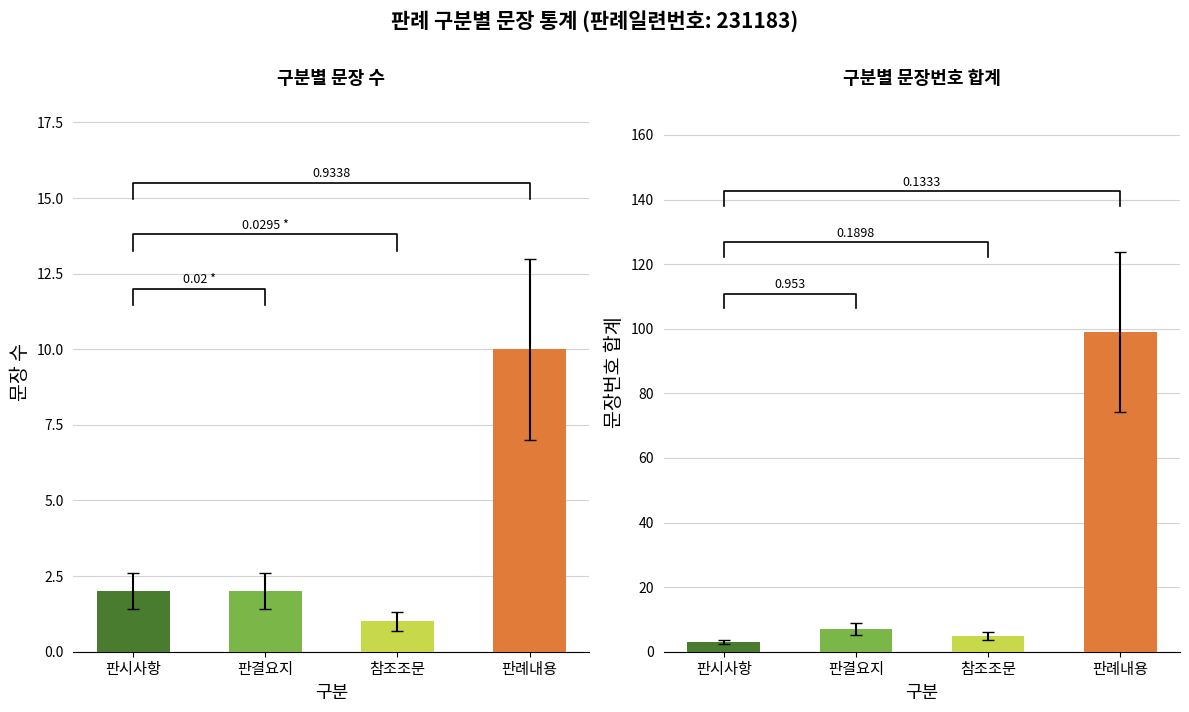

What is the sum of all 문장번호 합계 values?

114